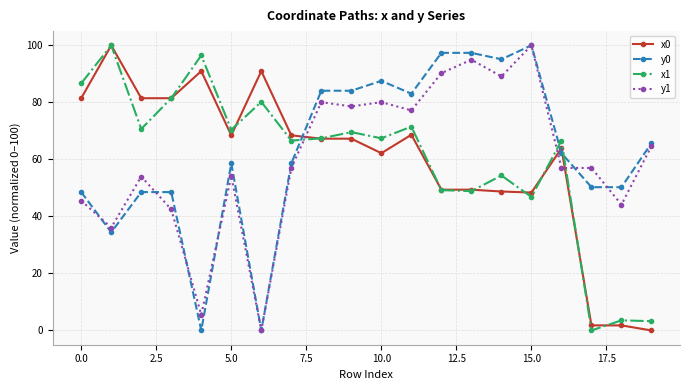

After their last crossing, which series has the higher values: y1 or x0?

y1